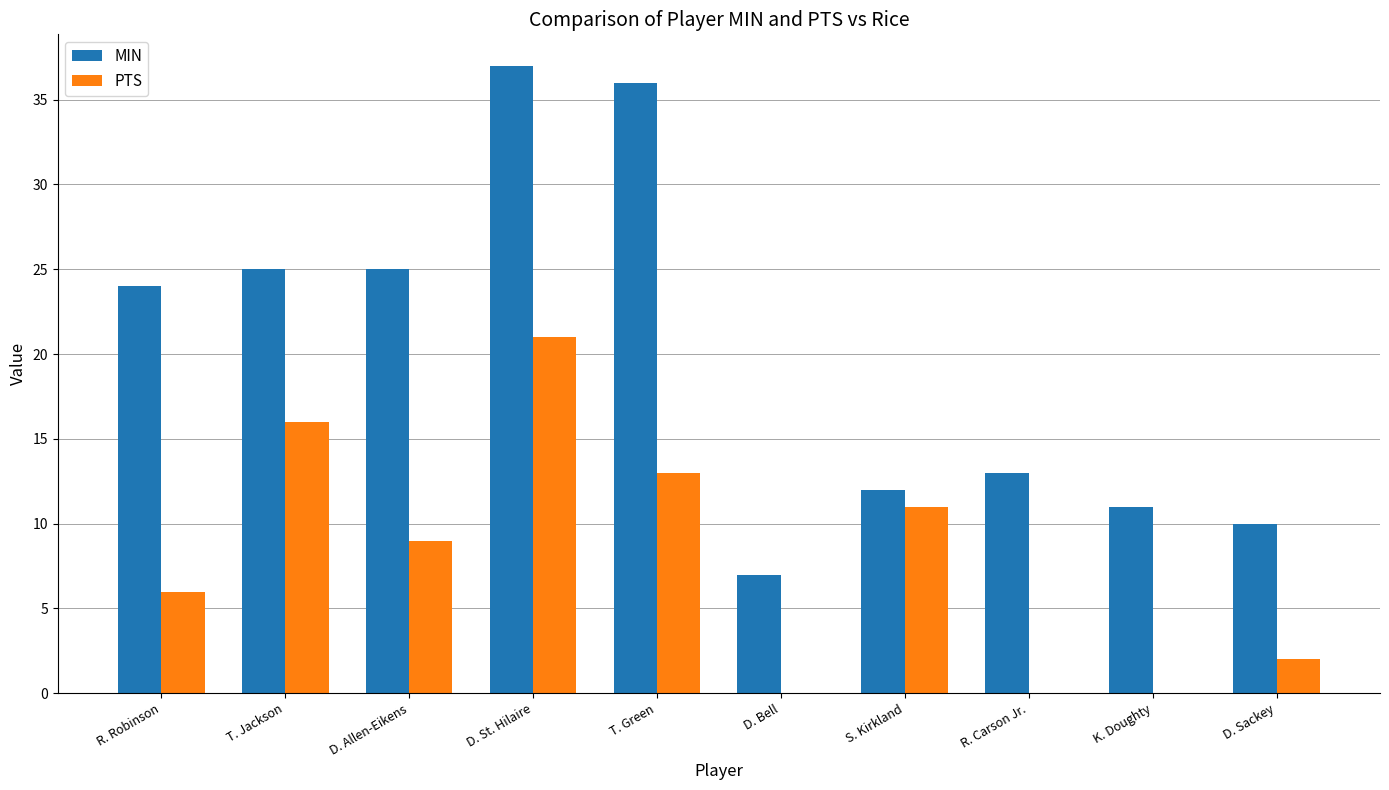

Reading right to left, extract all data points from this chart.

MIN: 10	11	13	12	7	36	37	25	25	24
PTS: 2	0	0	11	0	13	21	9	16	6